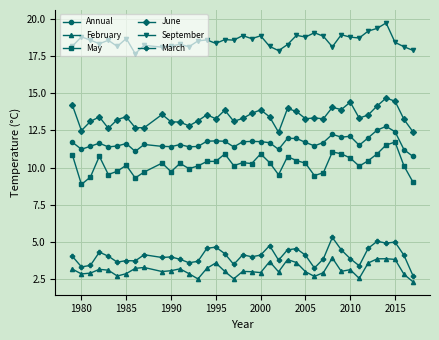

At how many categories does at least one series exceed 16?

38